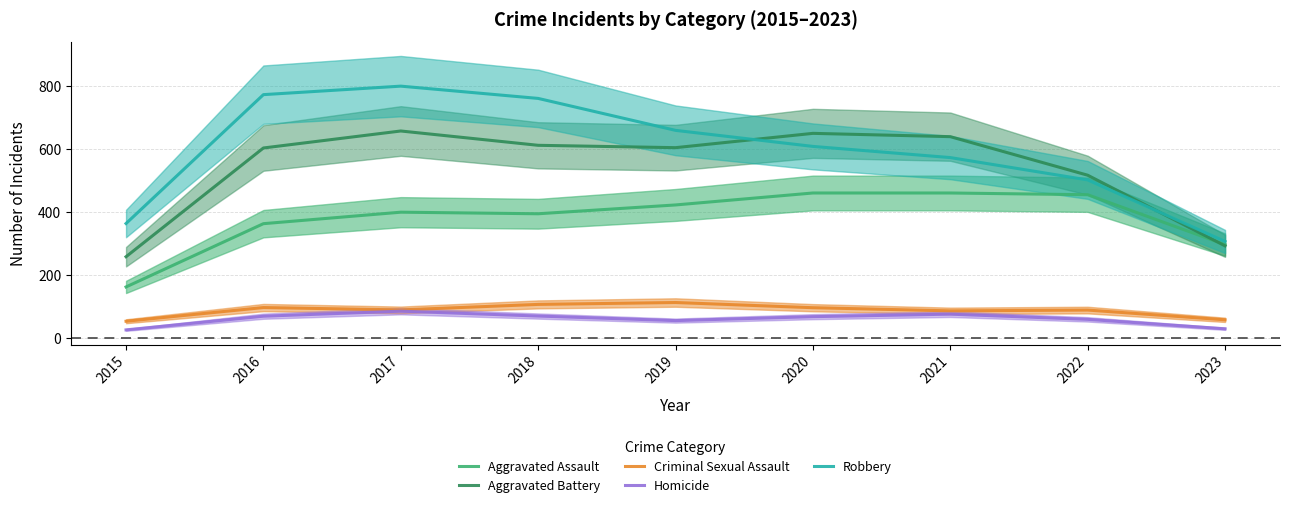

At which category is the sum across all series the highest?

2017